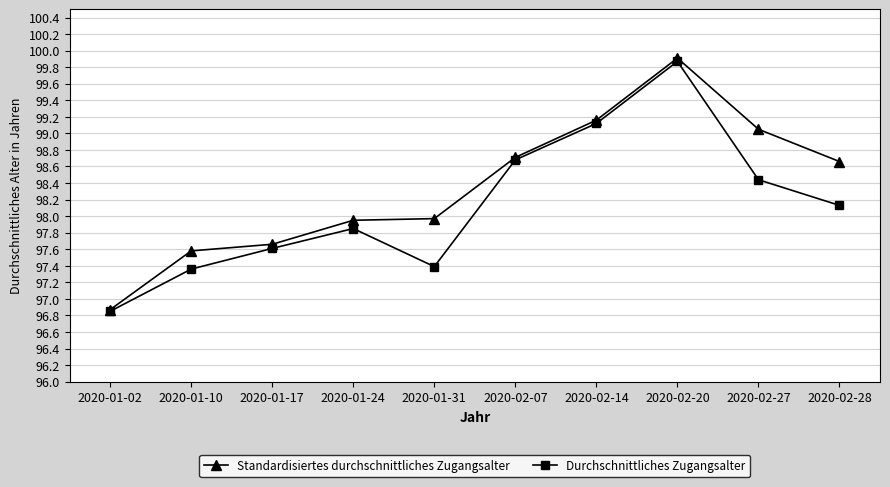

Is the value of Durchschnittliches Zugangsalter at 2020-01-24 greater than the value of Standardisiertes durchschnittliches Zugangsalter at 2020-02-27?

No